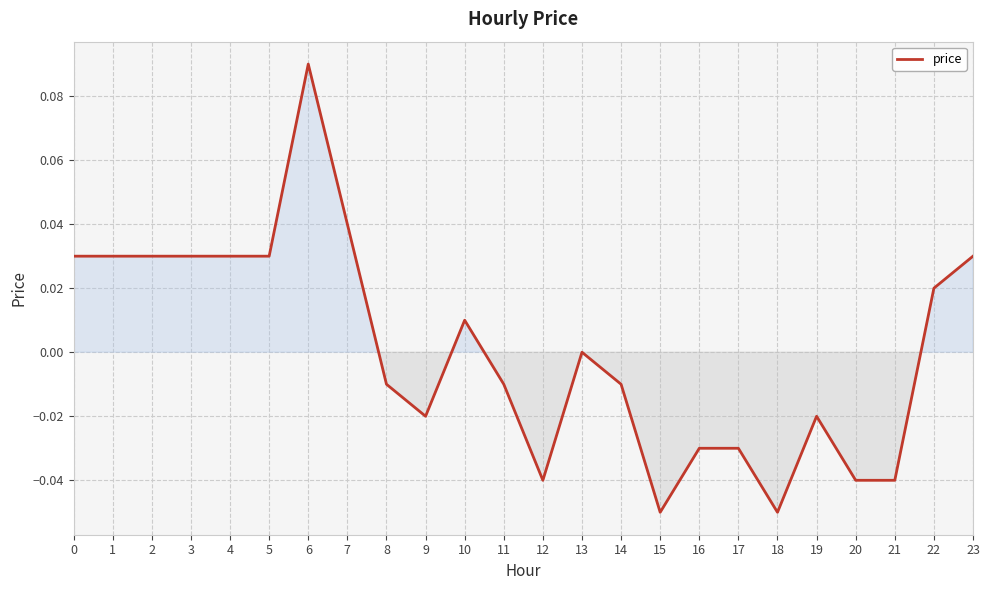

At which category does the chart reach its peak across all series?

6